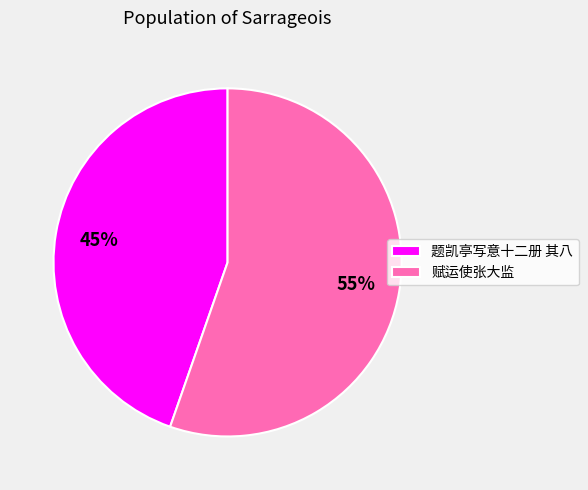

Approximately how many times larger is the value at 题凯亭写意十二册 其八 compared to 赋运使张大监?

0.8